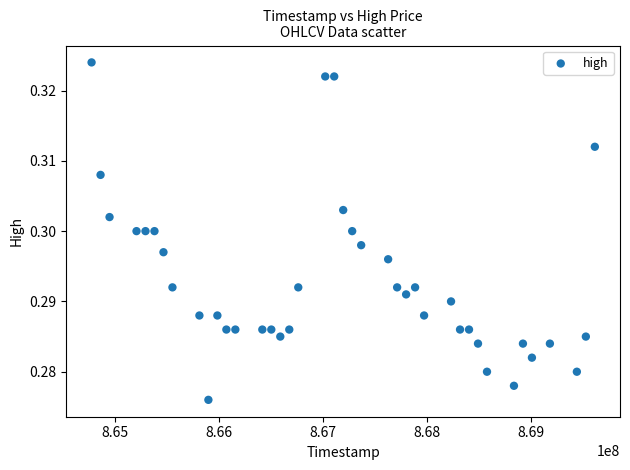

What is the range of X values (max minus min)?

4838400.0